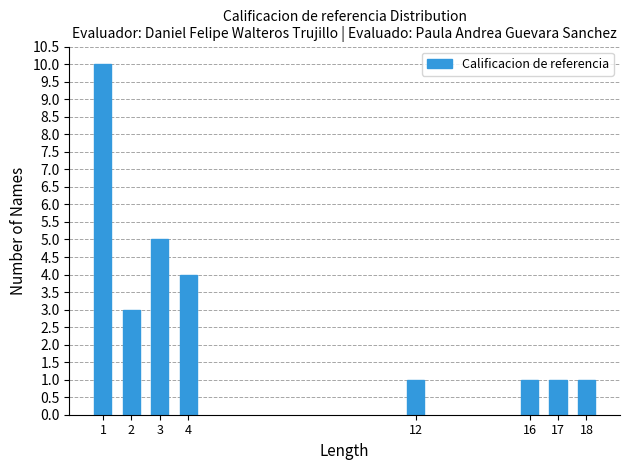

Reading left to right, transcribe all the data shown in this chart.

1=10	2=3	3=5	4=4	12=1	16=1	17=1	18=1